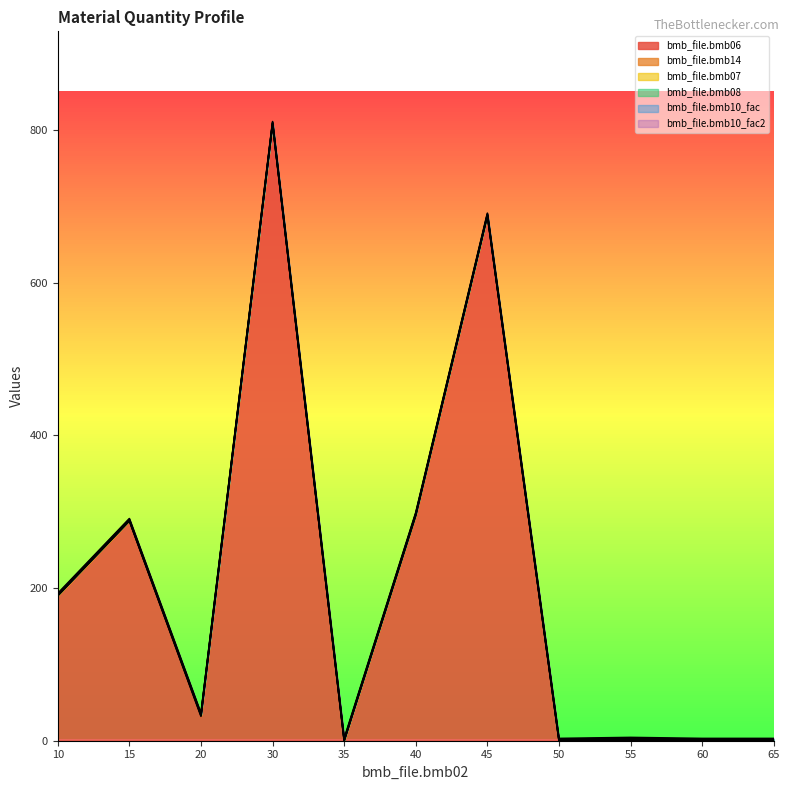

How many series are shown in this chart?

6